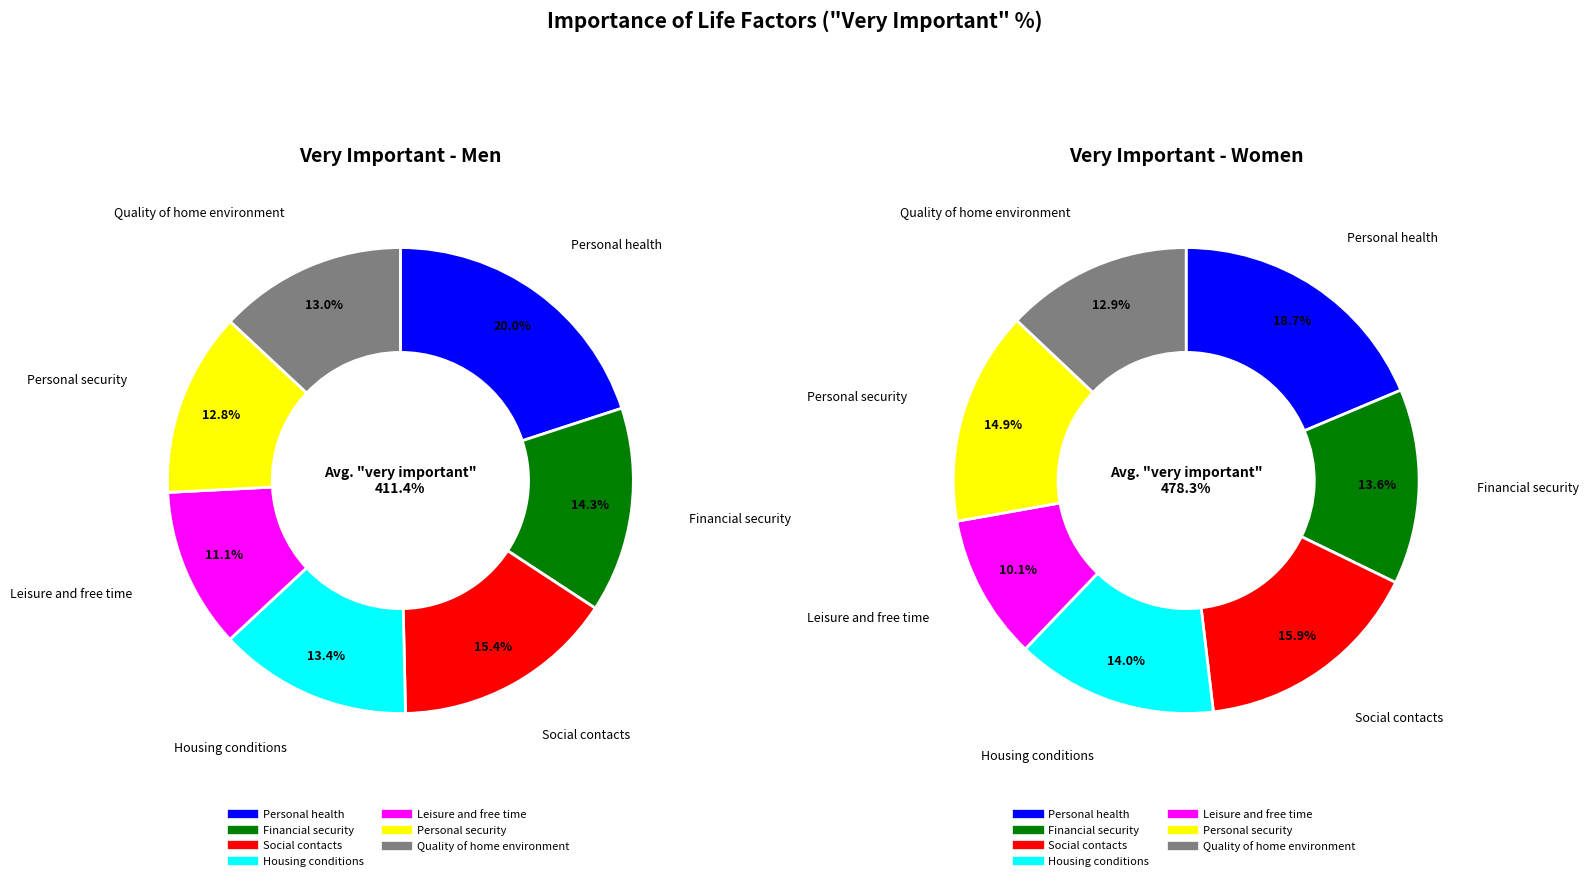

Rank the categories by Men value from lowest to highest.

Leisure and free time, Personal security, Quality of home environment, Housing conditions, Financial security, Social contacts, Personal health